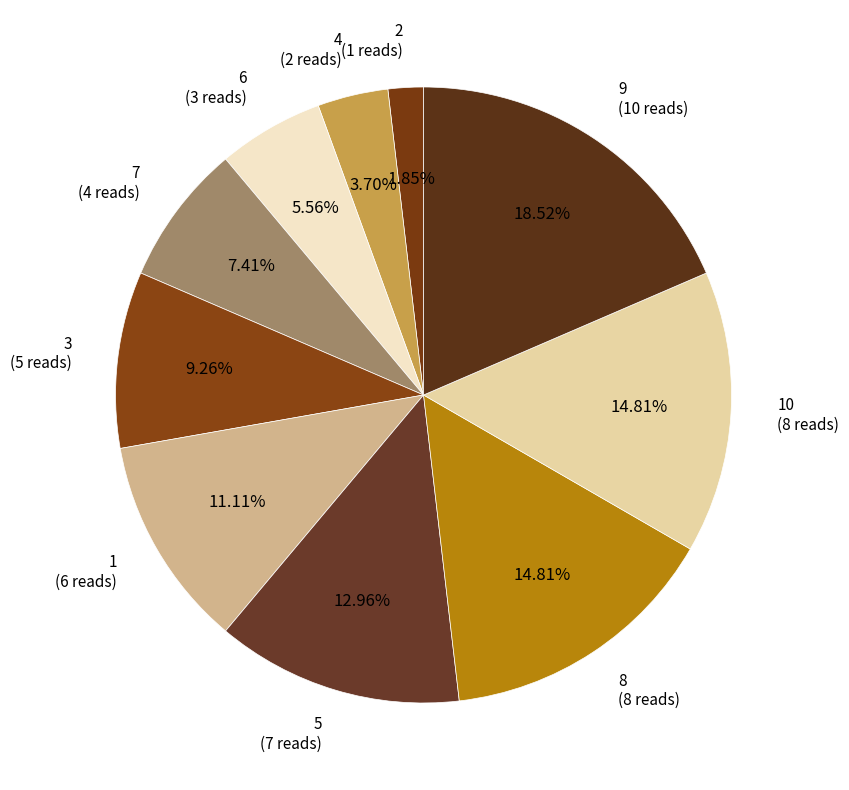

Which slice is the largest?

9 (10 reads)